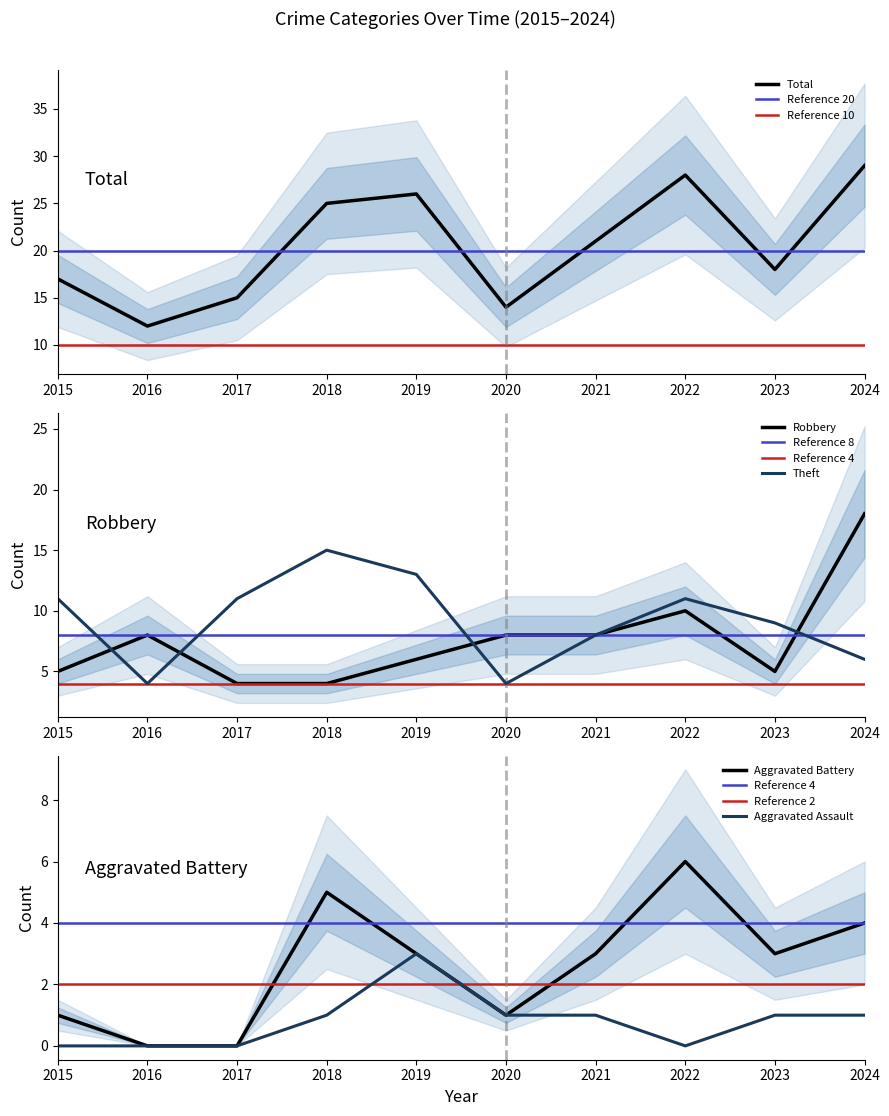

True or false: Total has more than 0 interior local peaks.

True